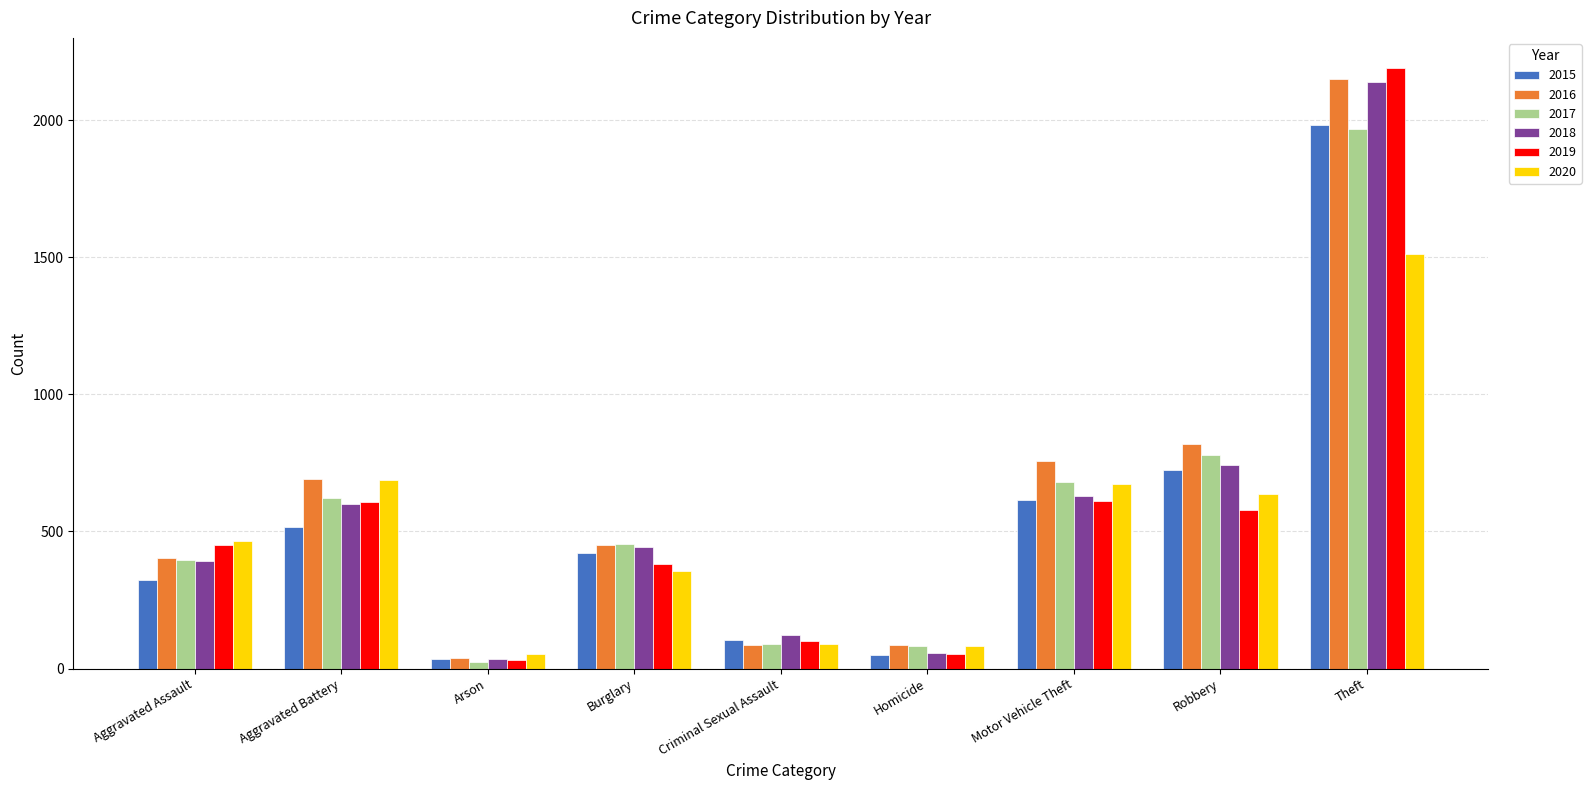

What is the label of the 5th bar from the right?

Criminal Sexual Assault